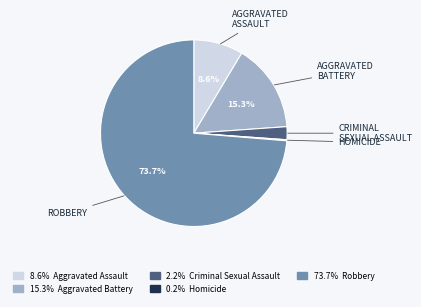

Is there a majority slice in this chart?

Yes